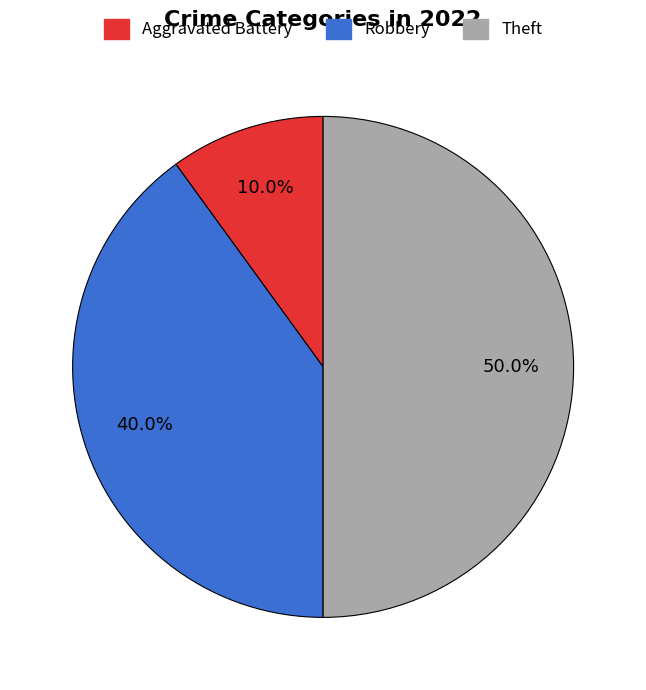

Combined, what portion of the pie is Theft and Aggravated Battery?

60.0%